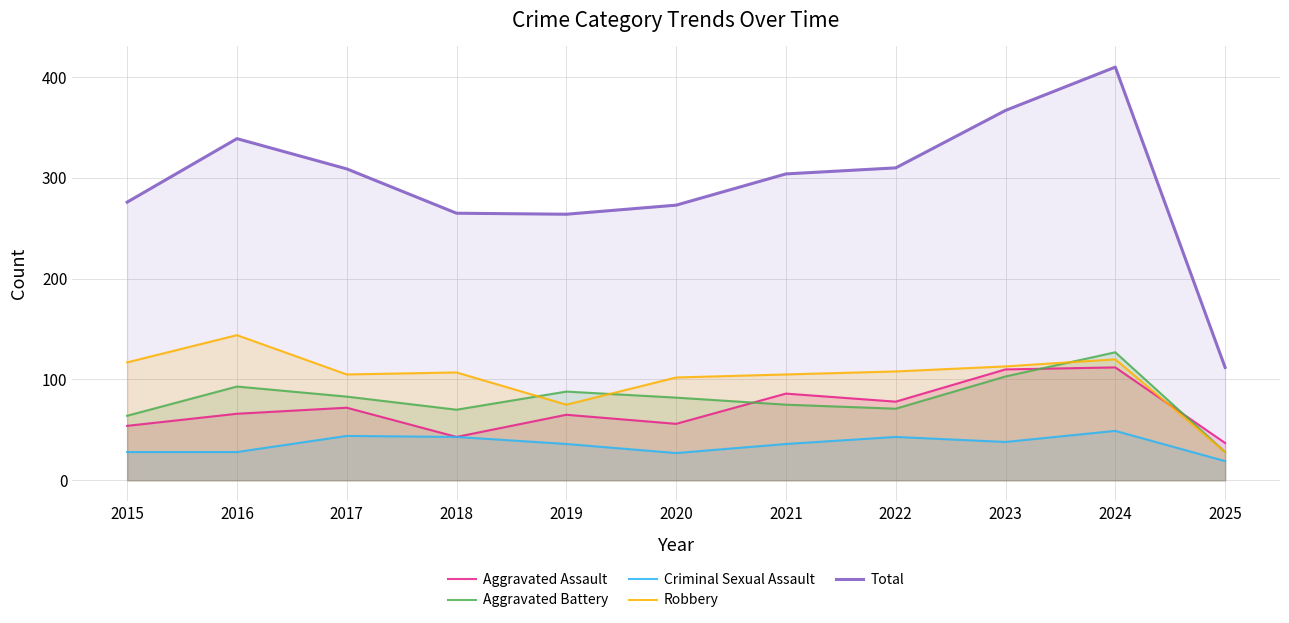

Which series changed the most between 2015 and 2016?

Total